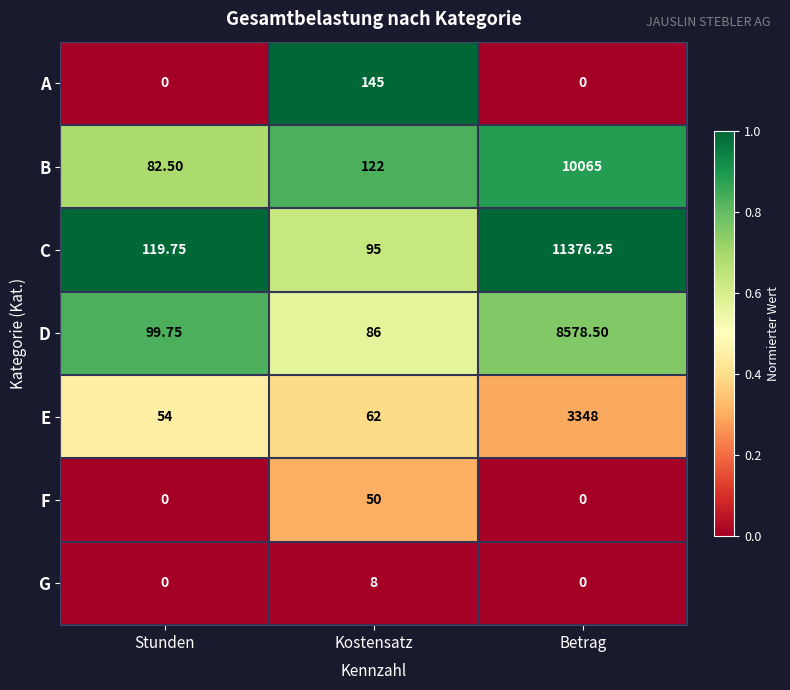

Where is D nearest to the value 4332?

Stunden